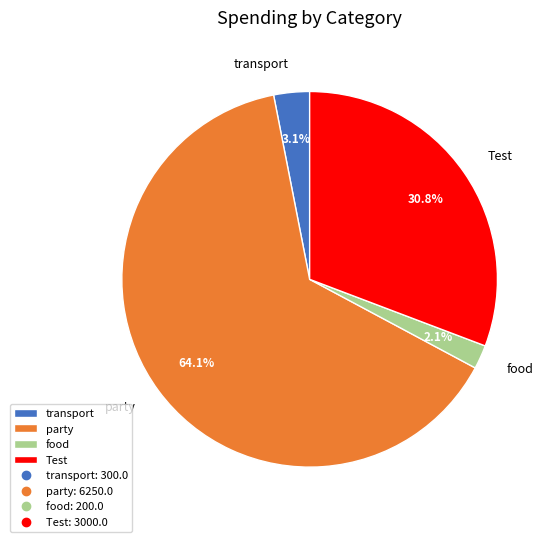

Which category has the smallest portion of the pie?

food